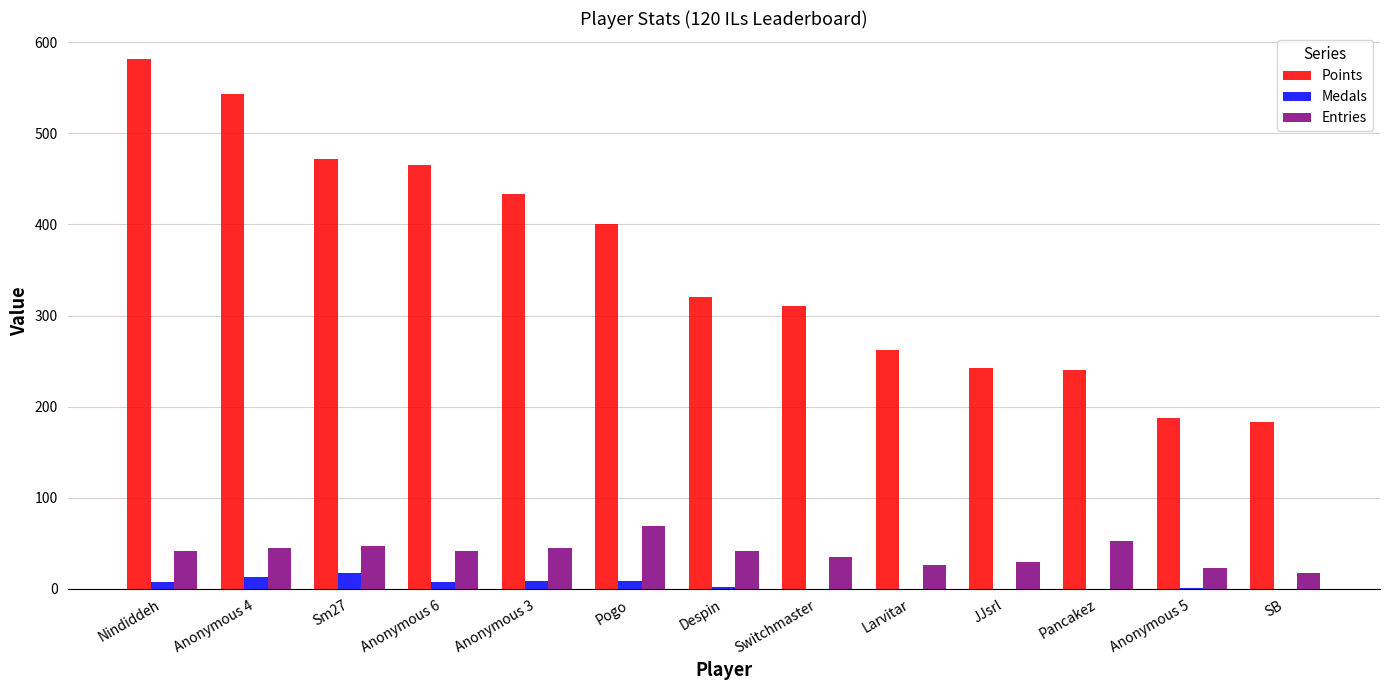

Are the bars horizontal?

No